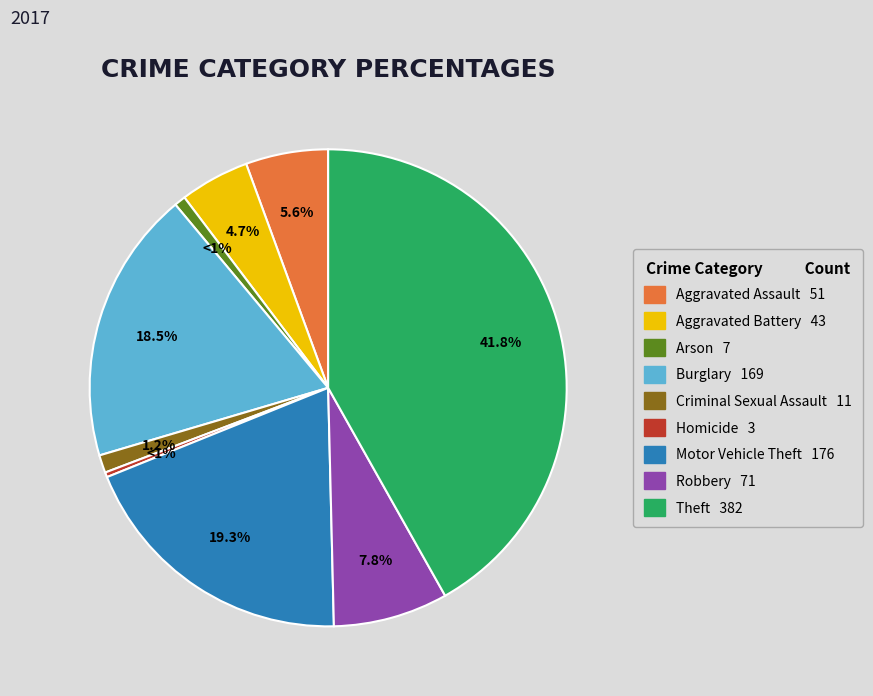

To the nearest percent, what is the combined percentage of Aggravated Battery and Aggravated Assault?

10%